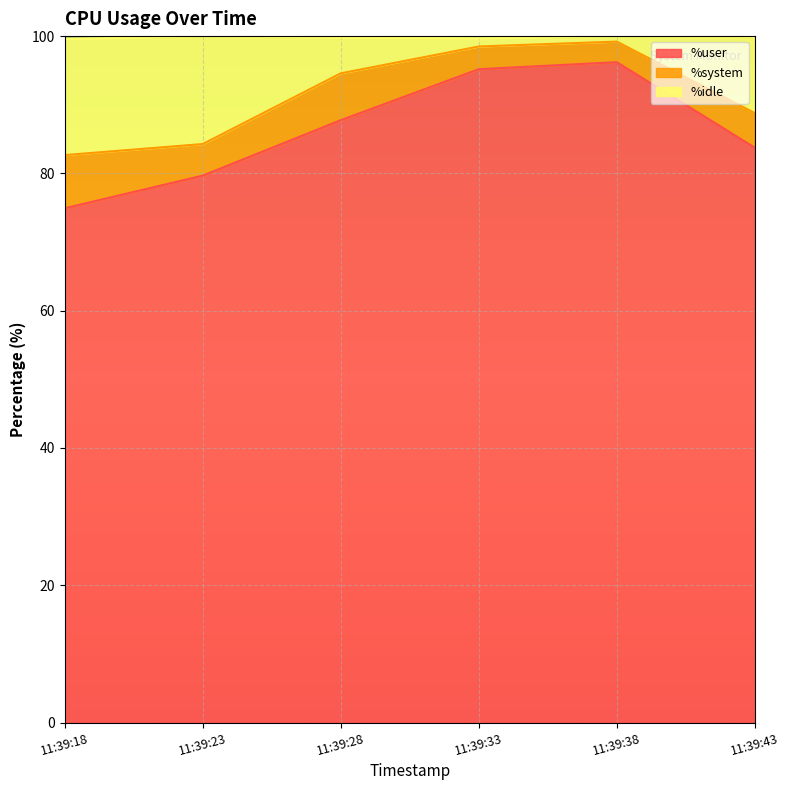

What is the lowest value of the %user series?

74.9